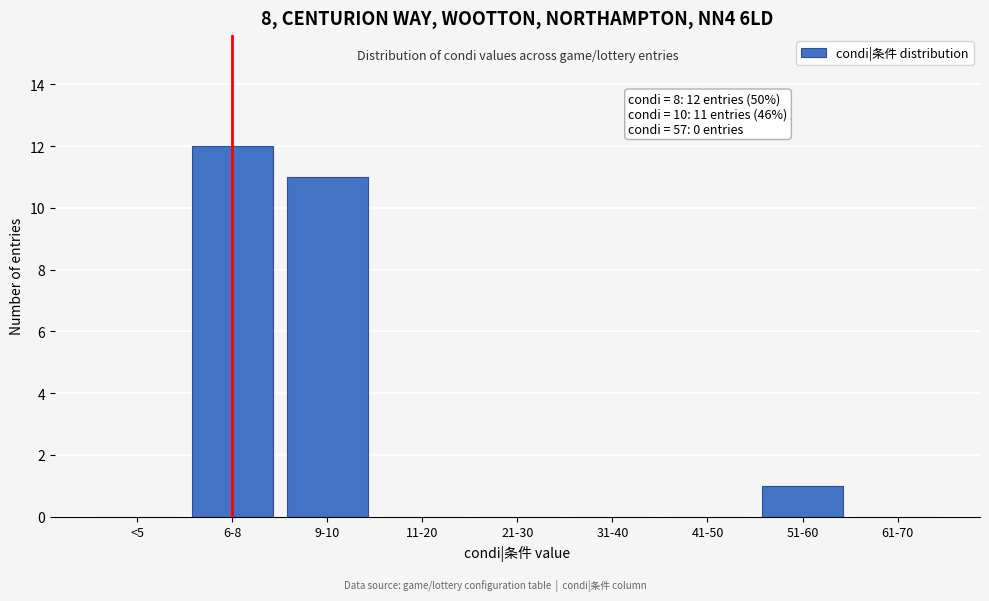

Reading left to right, transcribe all the data shown in this chart.

<5=0	6-8=12	9-10=11	11-20=0	21-30=0	31-40=0	41-50=0	51-60=1	61-70=0